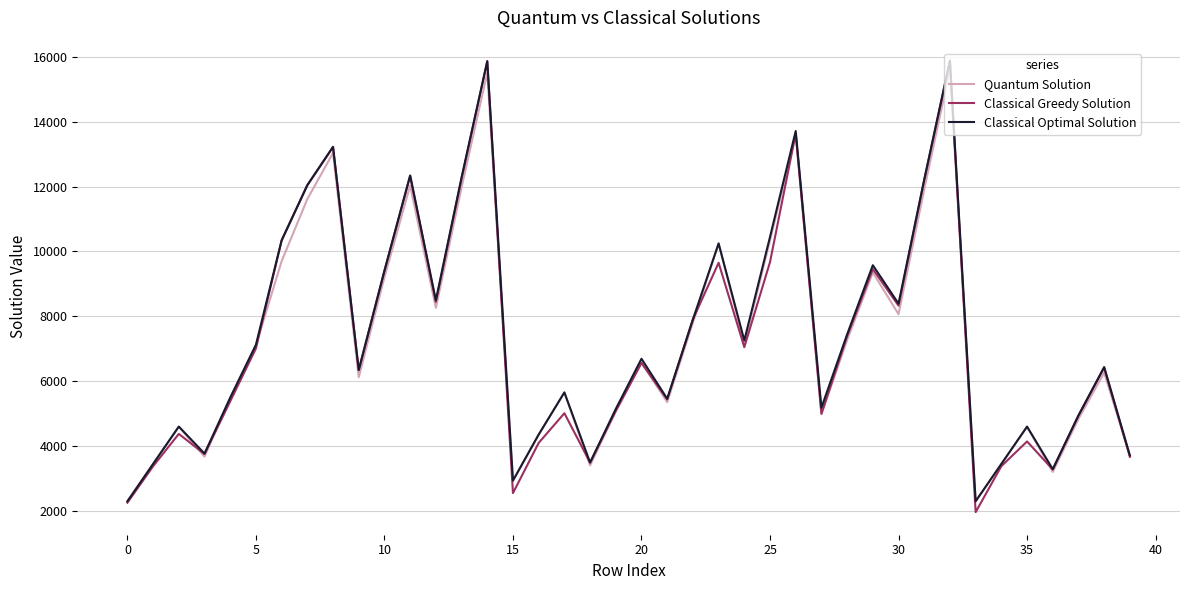

What is the maximum value shown in the chart?

15885